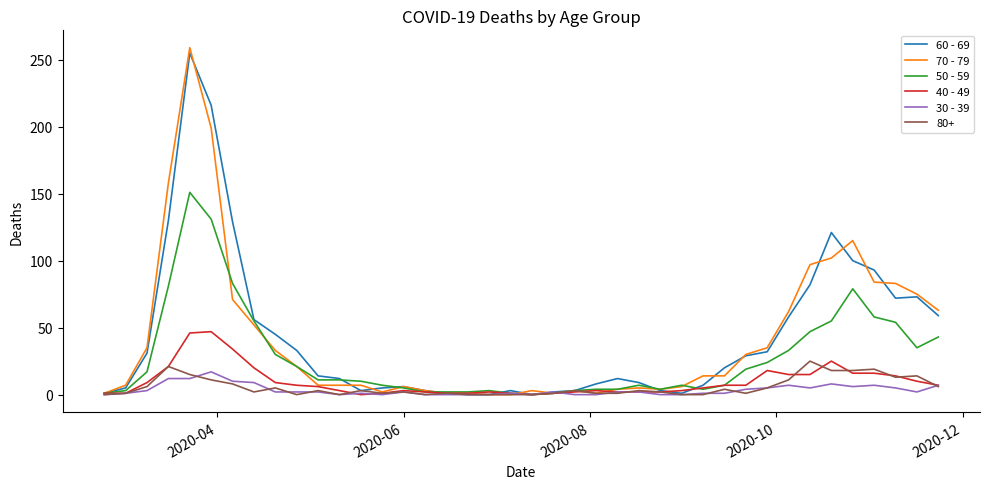

Which series has the largest range (max minus min)?

70 - 79